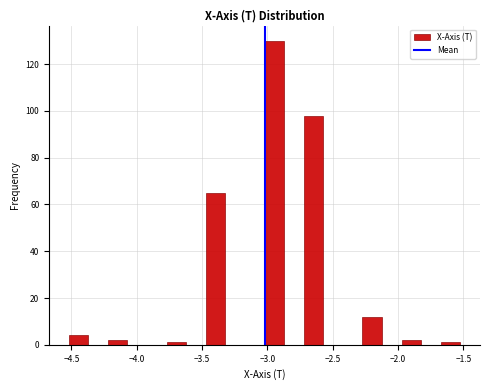

Around what value on the x-axis is the tallest bar? Give the approximate position of its centre, as read against the axis.

-2.95